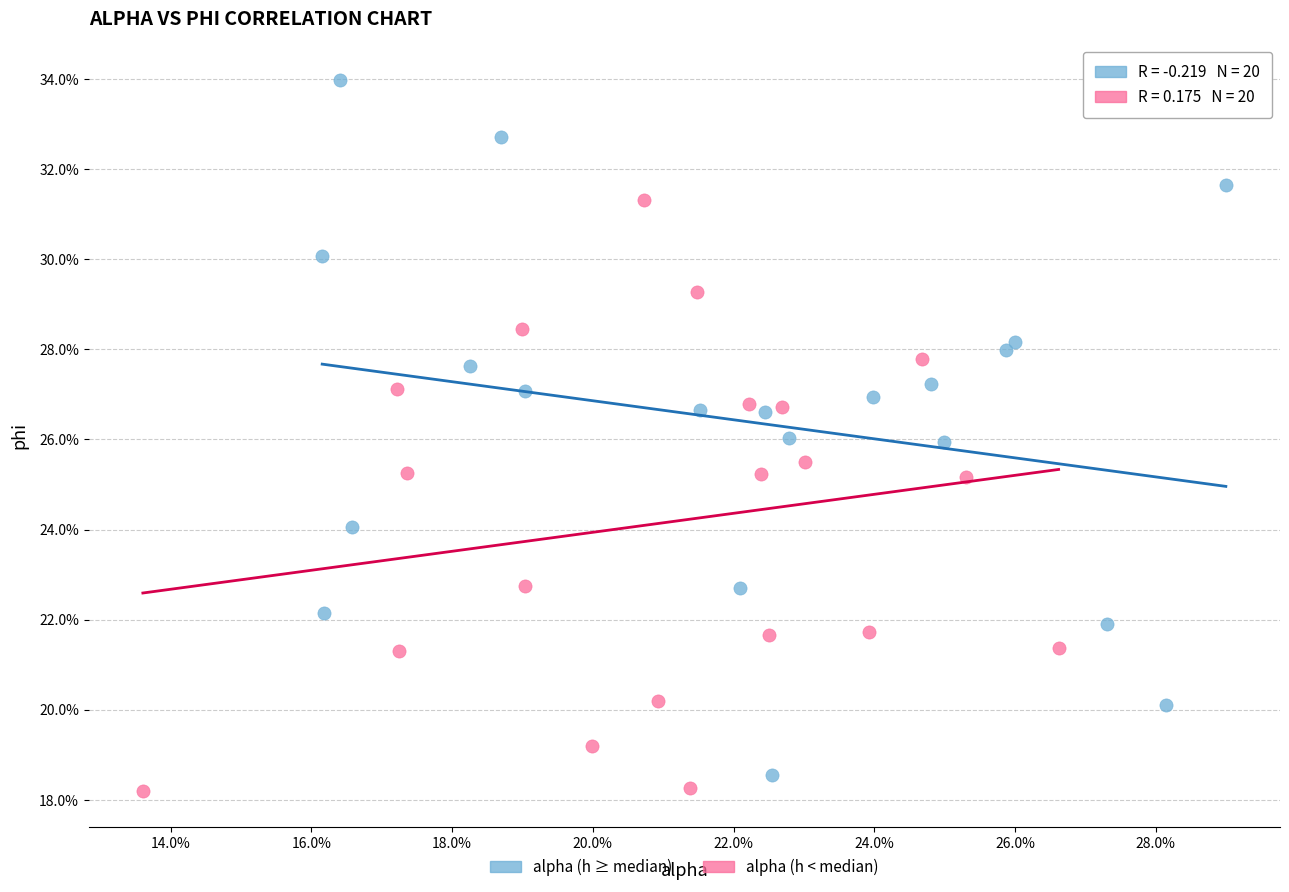

Which series reaches the minimum Y coordinate?

alpha (h < median)